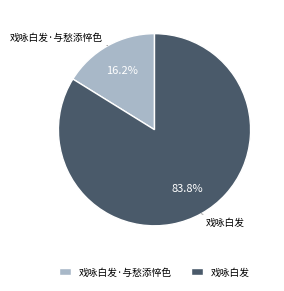

The 戏咏白发 slice represents 95% of the pie. True or false?

False